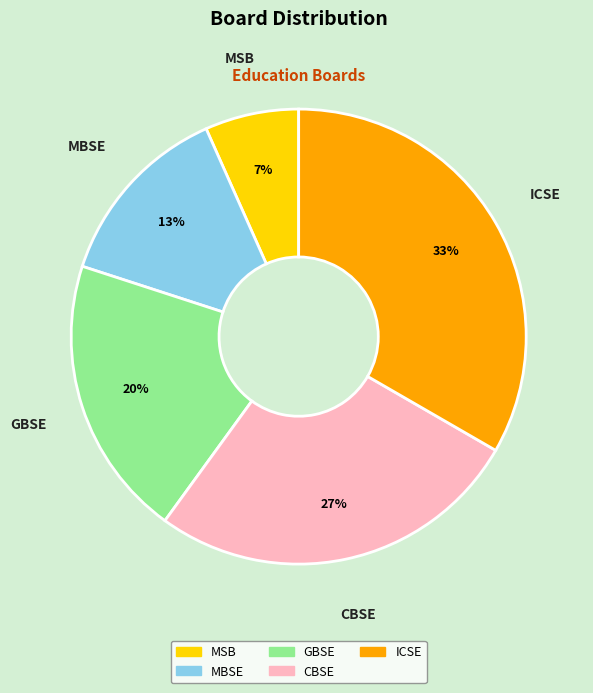

To the nearest percent, what percentage of the pie is GBSE?

20%